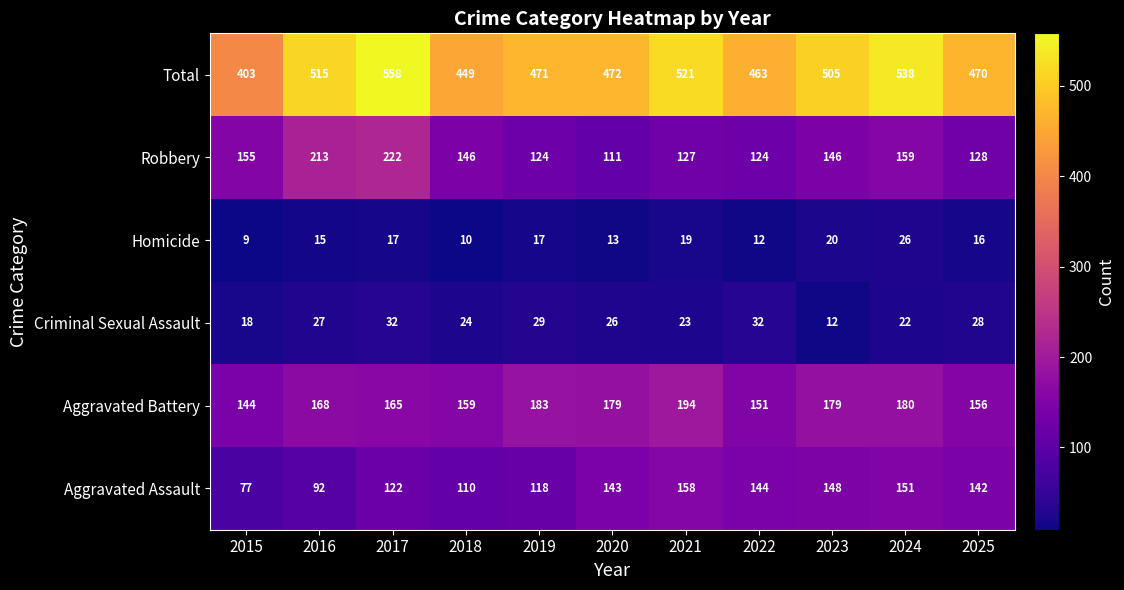

Which category has the highest value across all series?

2017